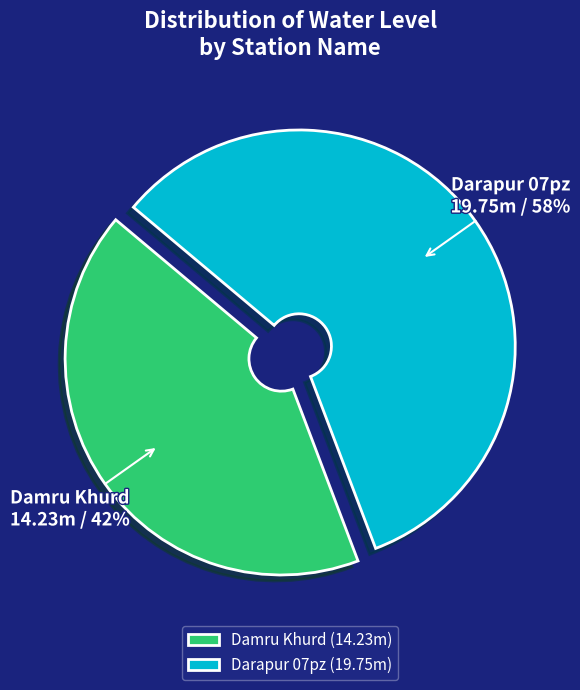

Is Darapur 07pz the majority of the pie?

Yes